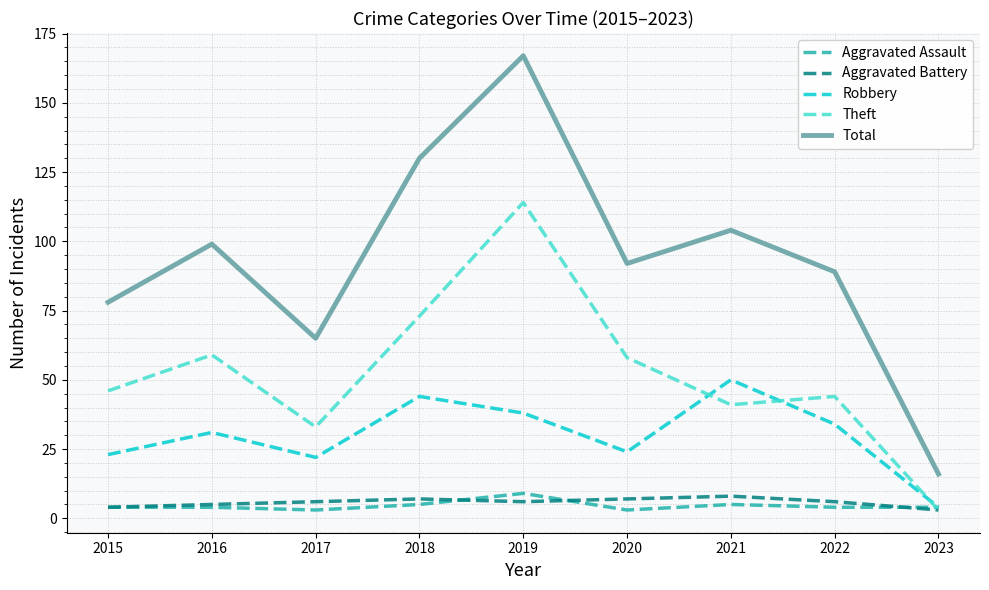

Reading left to right, transcribe all the data shown in this chart.

Aggravated Assault: 4	4	3	5	9	3	5	4	4
Aggravated Battery: 4	5	6	7	6	7	8	6	3
Robbery: 23	31	22	44	38	24	50	34	4
Theft: 46	59	33	73	114	58	41	44	3
Total: 78	99	65	130	167	92	104	89	16